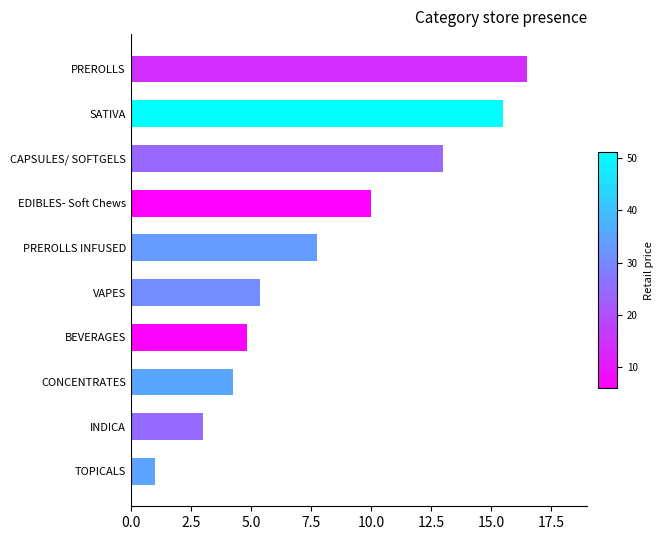

At which category does the chart reach its peak across all series?

PREROLLS